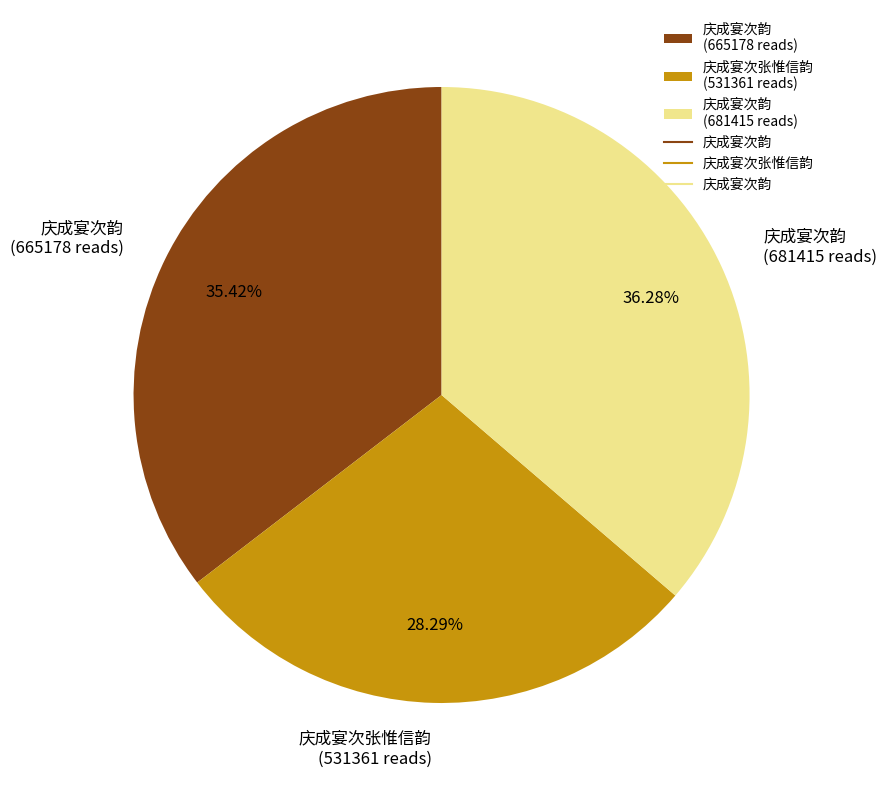

Is there any slice that represents more than half of the pie?

No